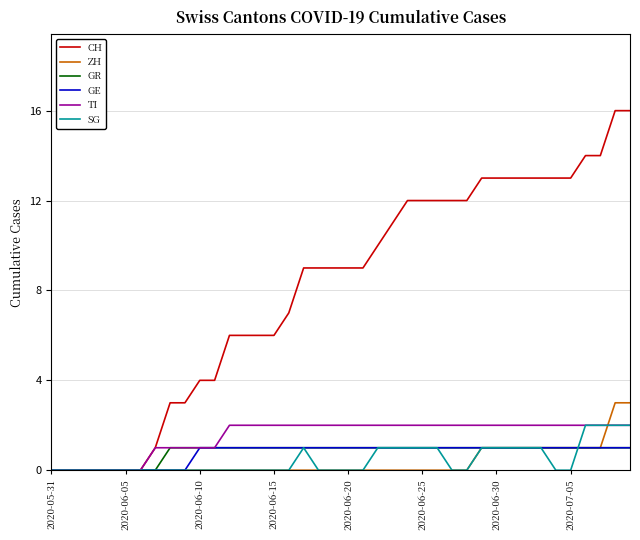

What is the greatest value displayed?

16